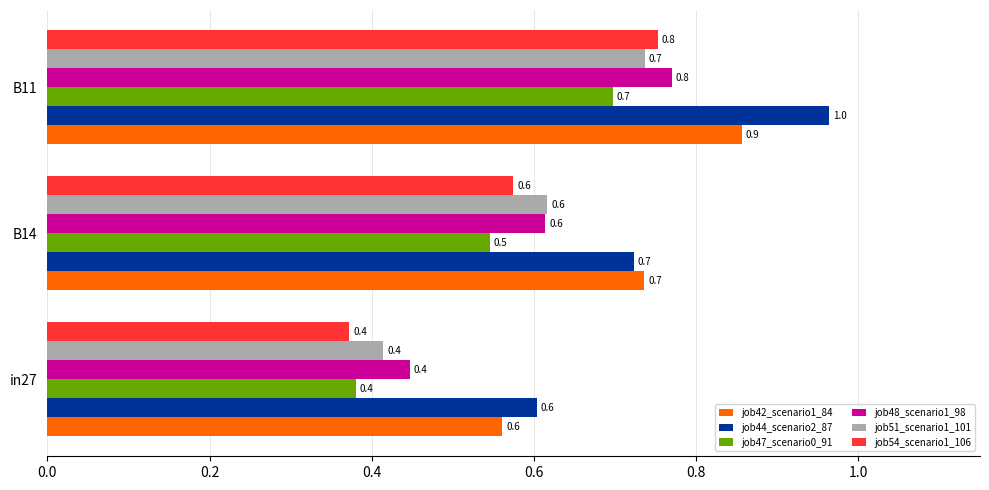

Which series changed the most between B14 and B11?

job44_scenario2_87